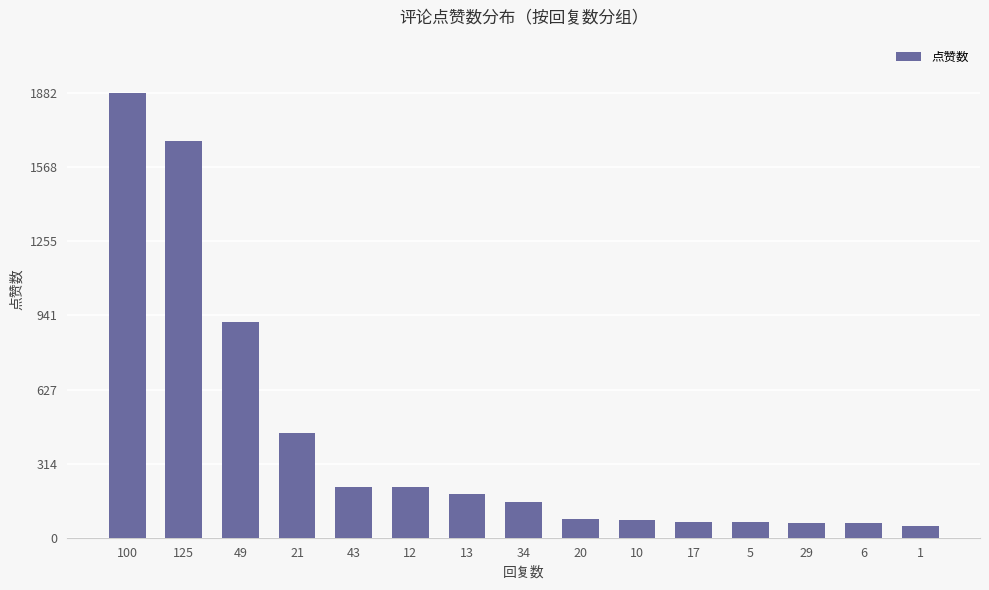

What is the sum of all values?

6147